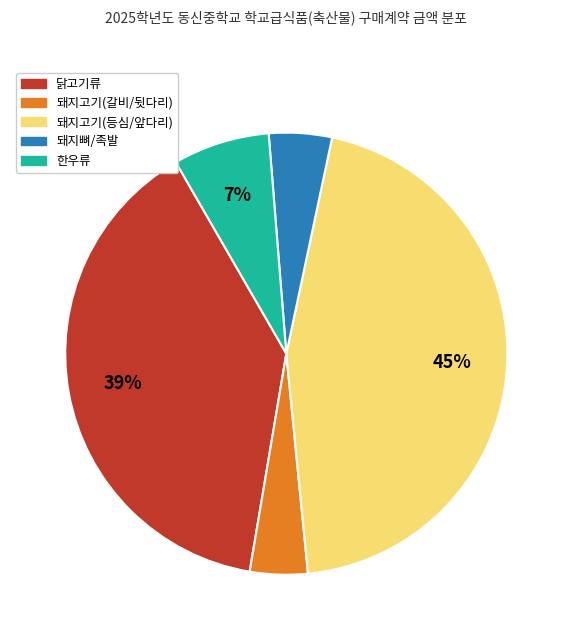

To the nearest percent, what is the average slice percentage?

20%